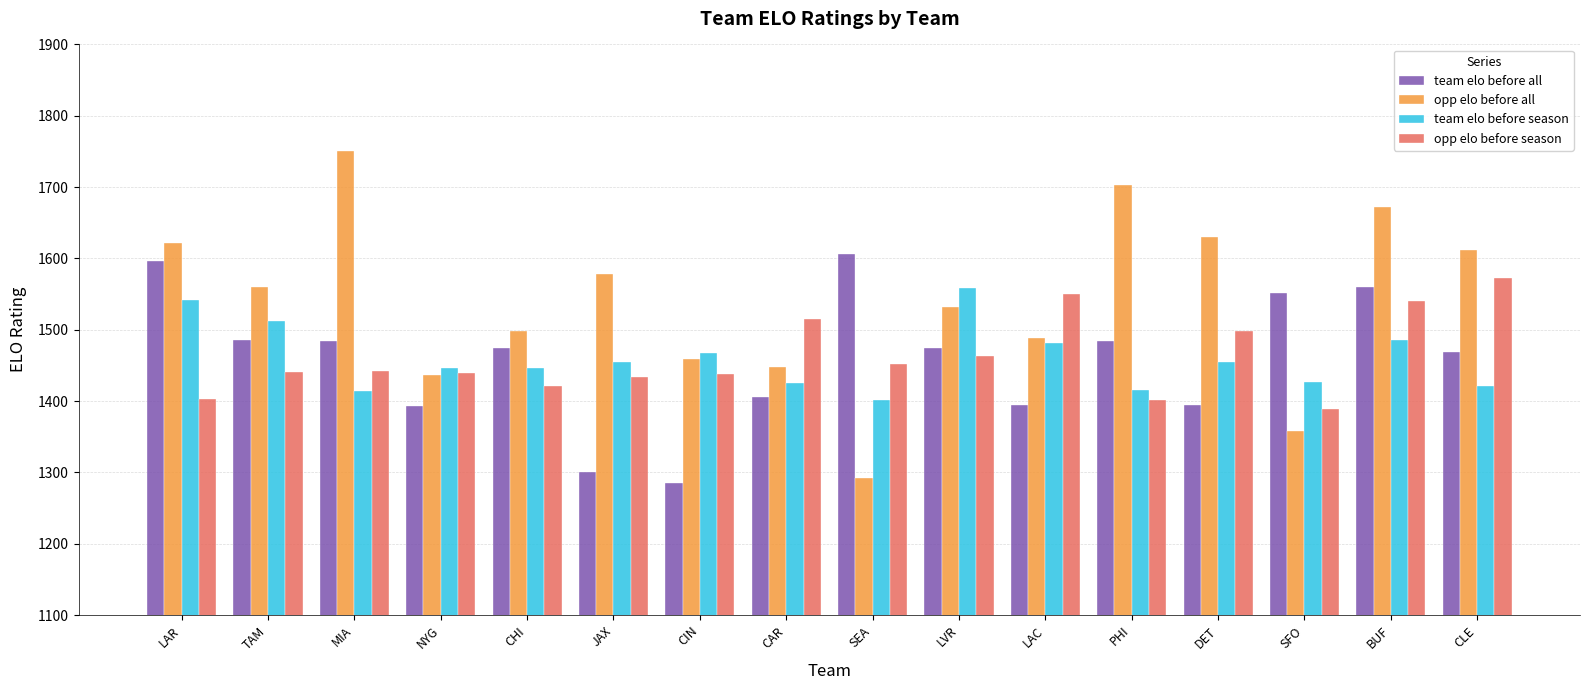

Which series has the largest range (max minus min)?

opp elo before all